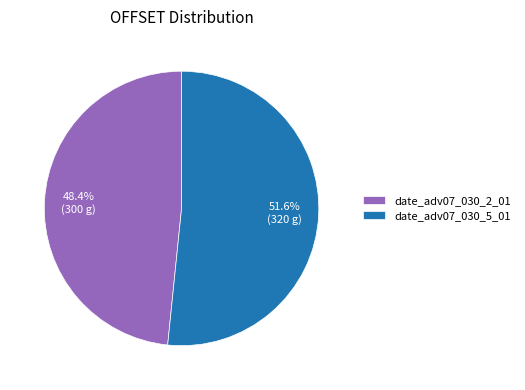

Is it true that date_adv07_030_5_01 is 52% of the pie?

True